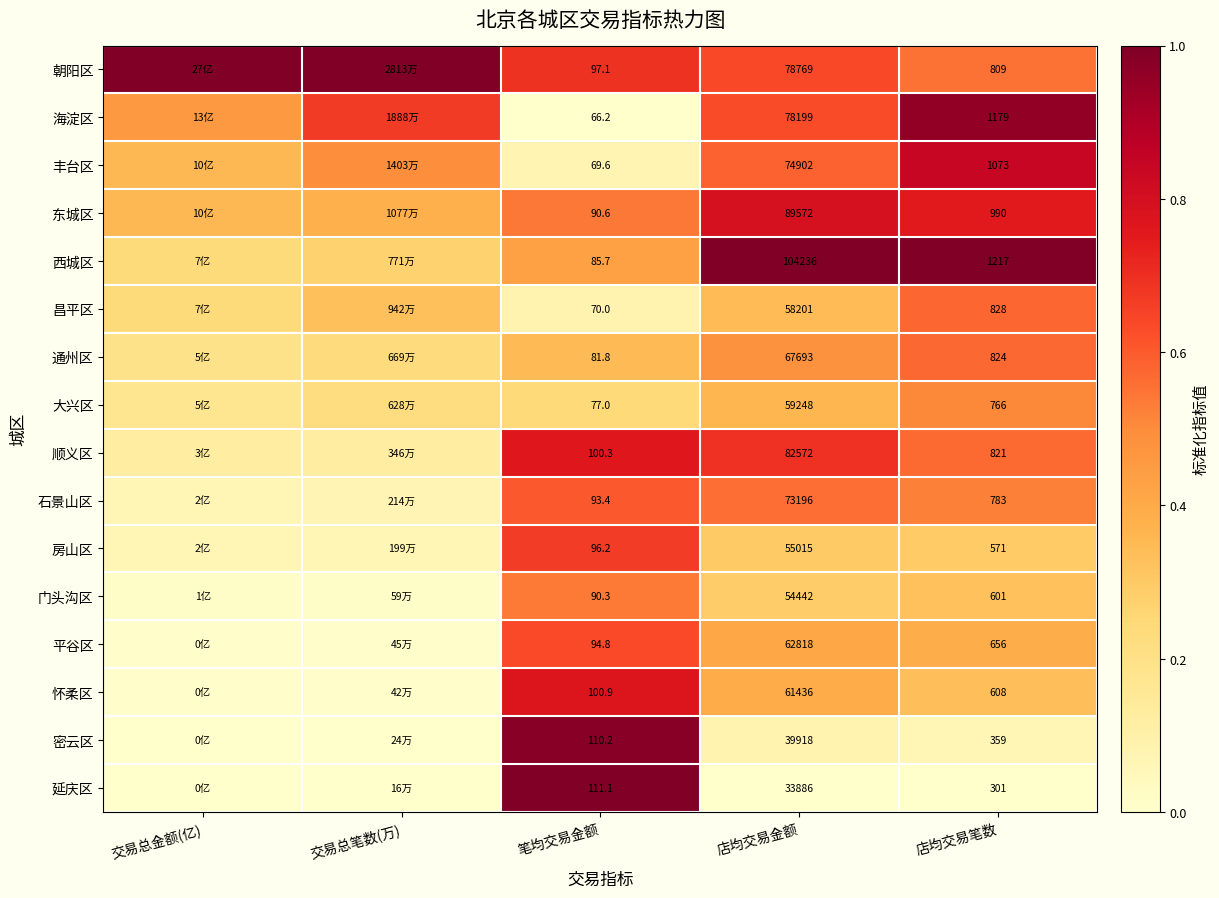

At 笔均交易金额, list the series in order from smallest to largest.

海淀区, 丰台区, 昌平区, 大兴区, 通州区, 西城区, 门头沟区, 东城区, 石景山区, 平谷区, 房山区, 朝阳区, 顺义区, 怀柔区, 密云区, 延庆区